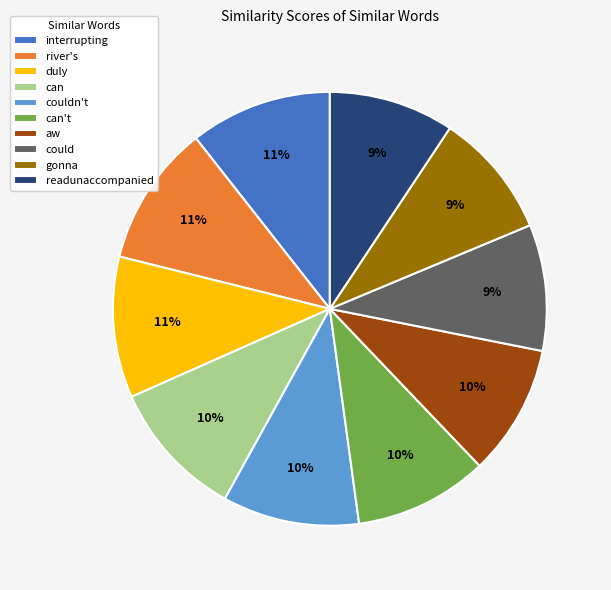

Is there any slice that represents more than half of the pie?

No